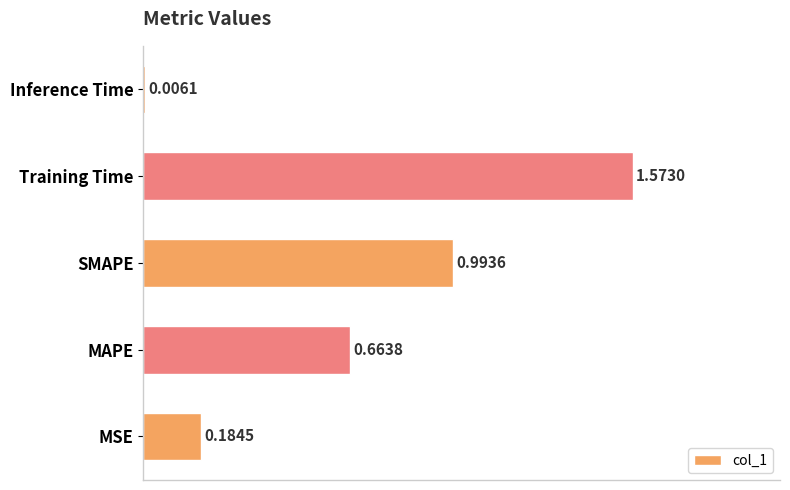

What is the sum of the values at Training Time and MAPE?

2.2